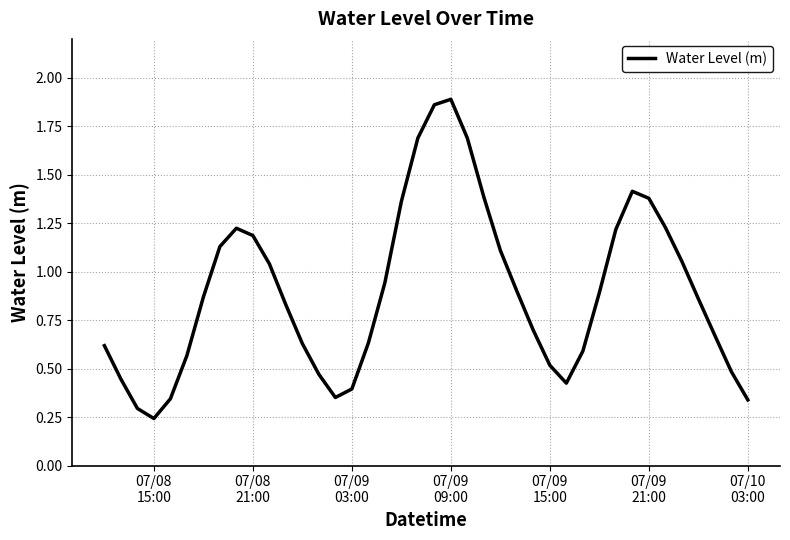

Does the chart have visible grid lines?

Yes